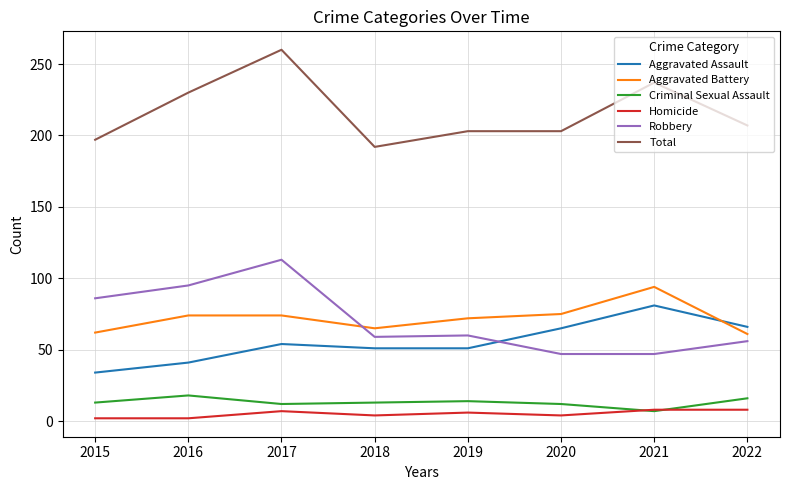

What is the minimum value shown in the chart?

2